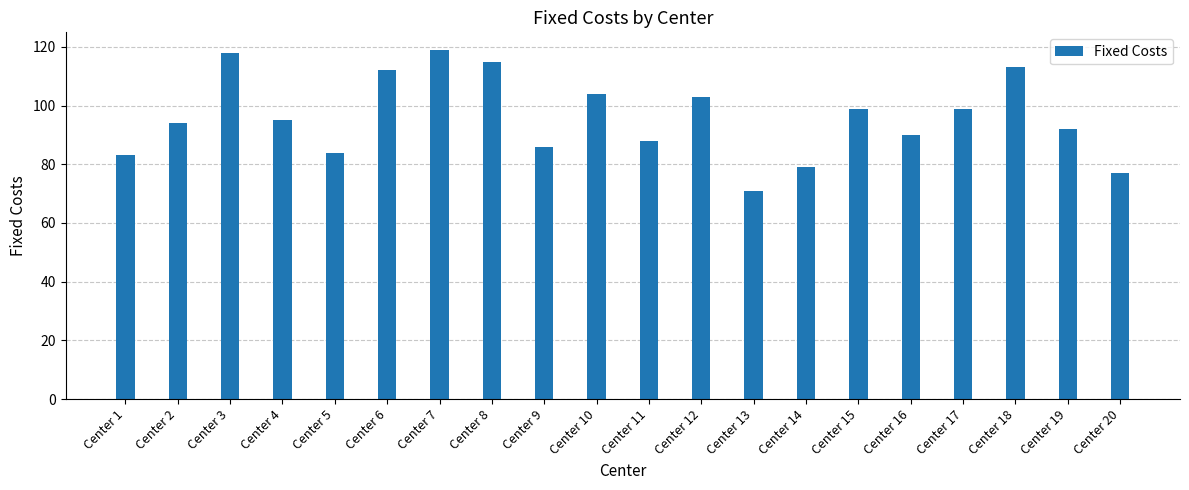

What is the value of the 8th bar from the left?

115